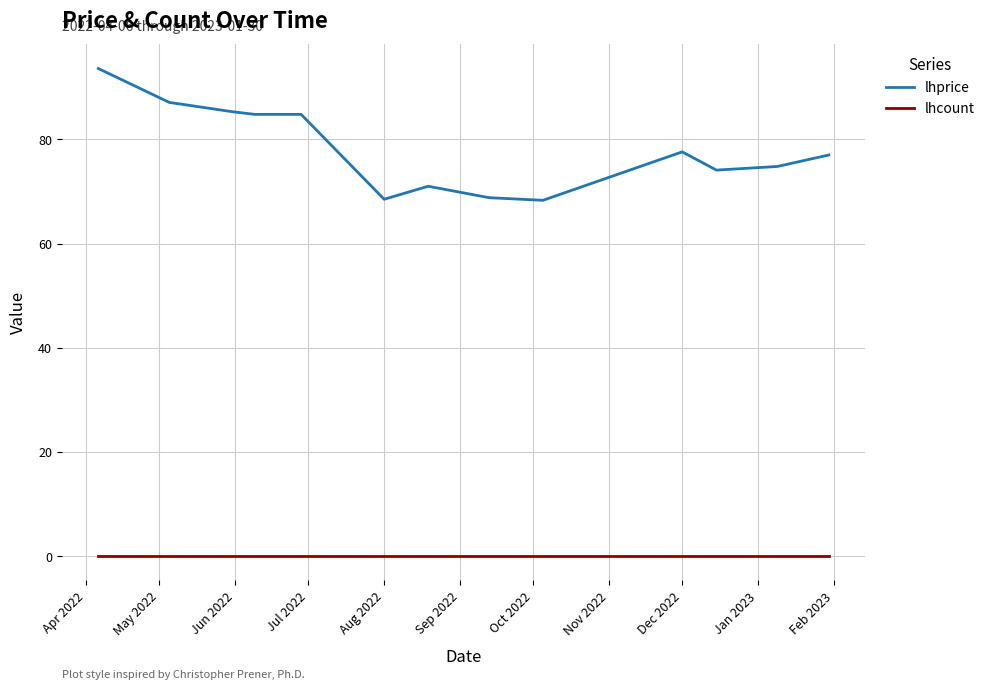

True or false: lhcount and lhprice cross at least once.

False